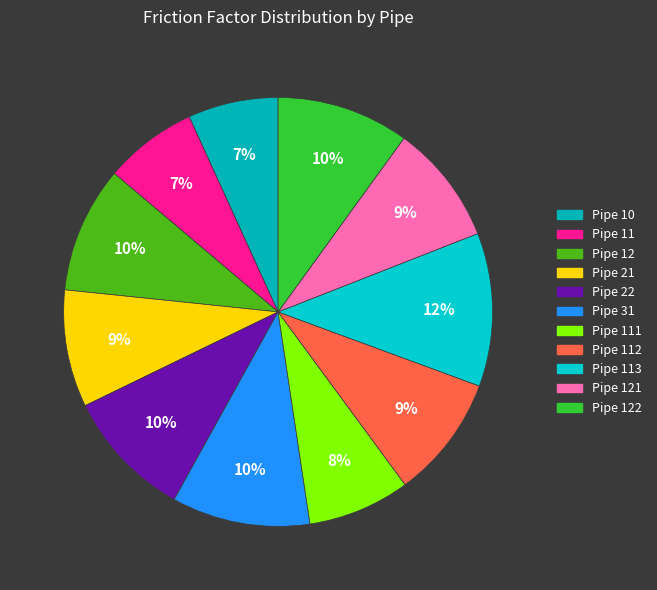

Between Pipe 121 and Pipe 11, which is larger?

Pipe 121